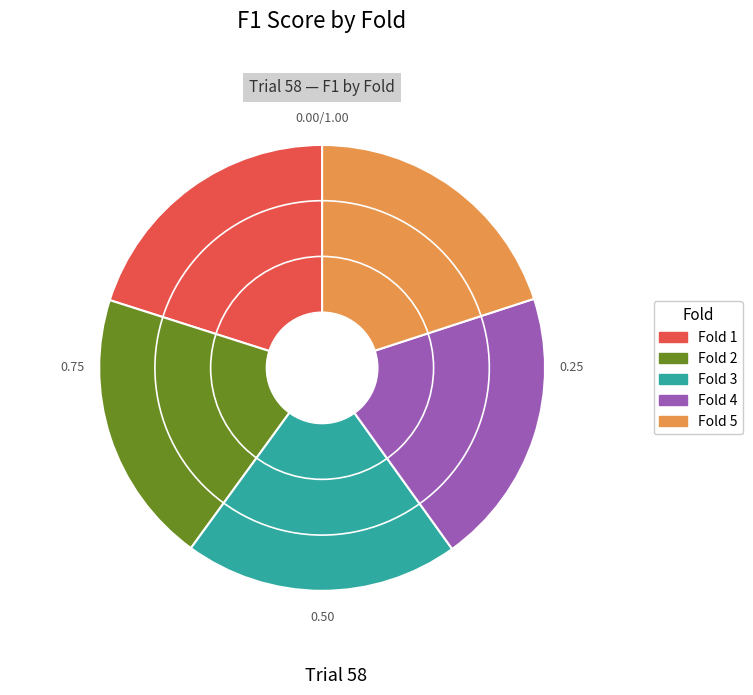

Do Fold 4 and Fold 1 together represent more than half of the pie?

No